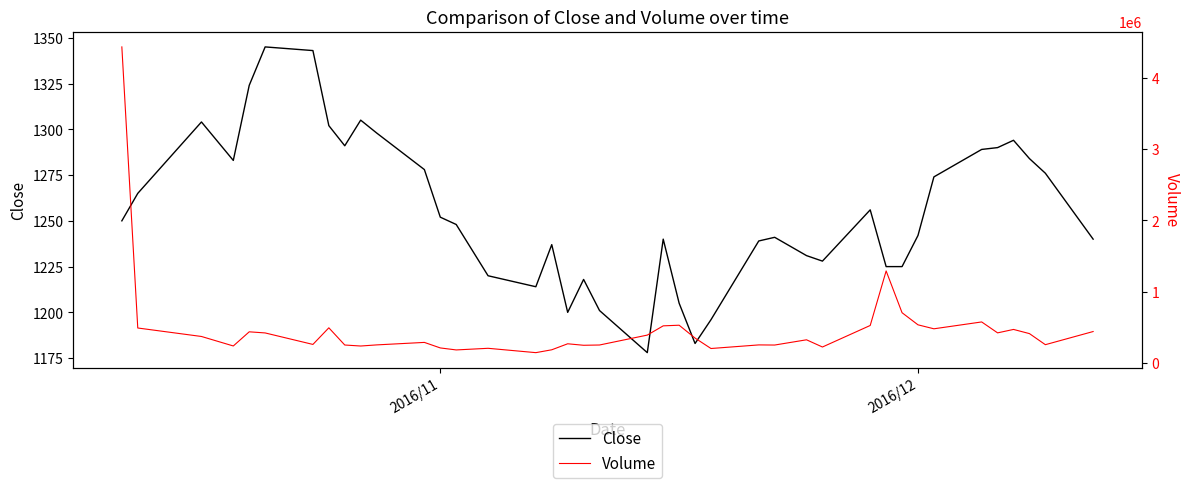

What is the maximum value for Close?

1345